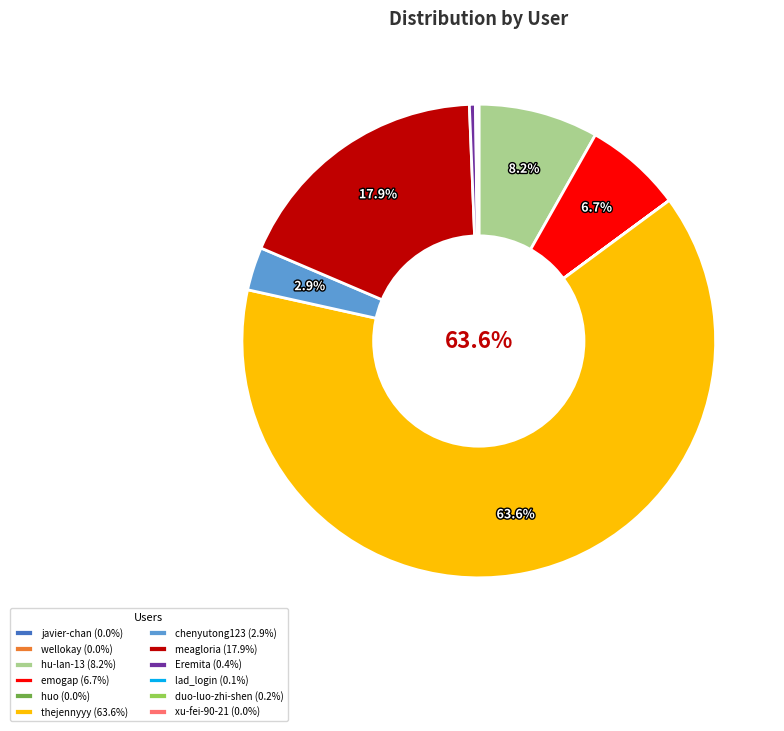

Is it true that meagloria is 5% of the pie?

False